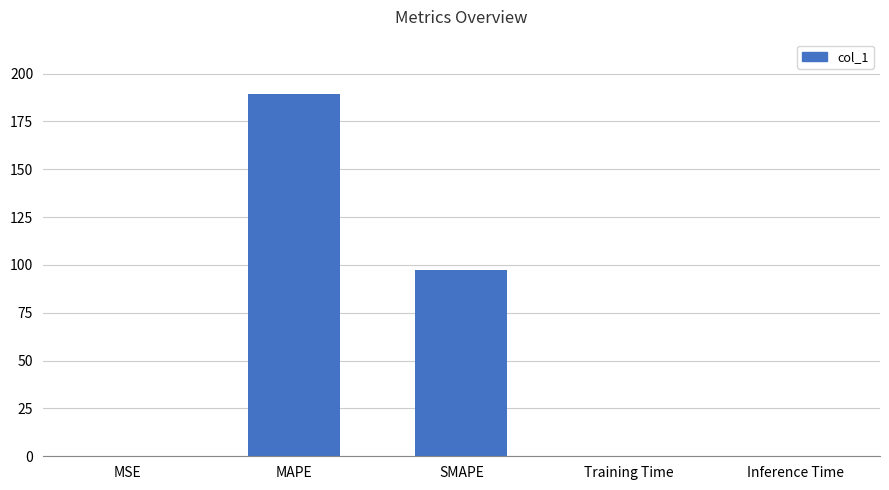

What is the greatest value displayed?

189.3